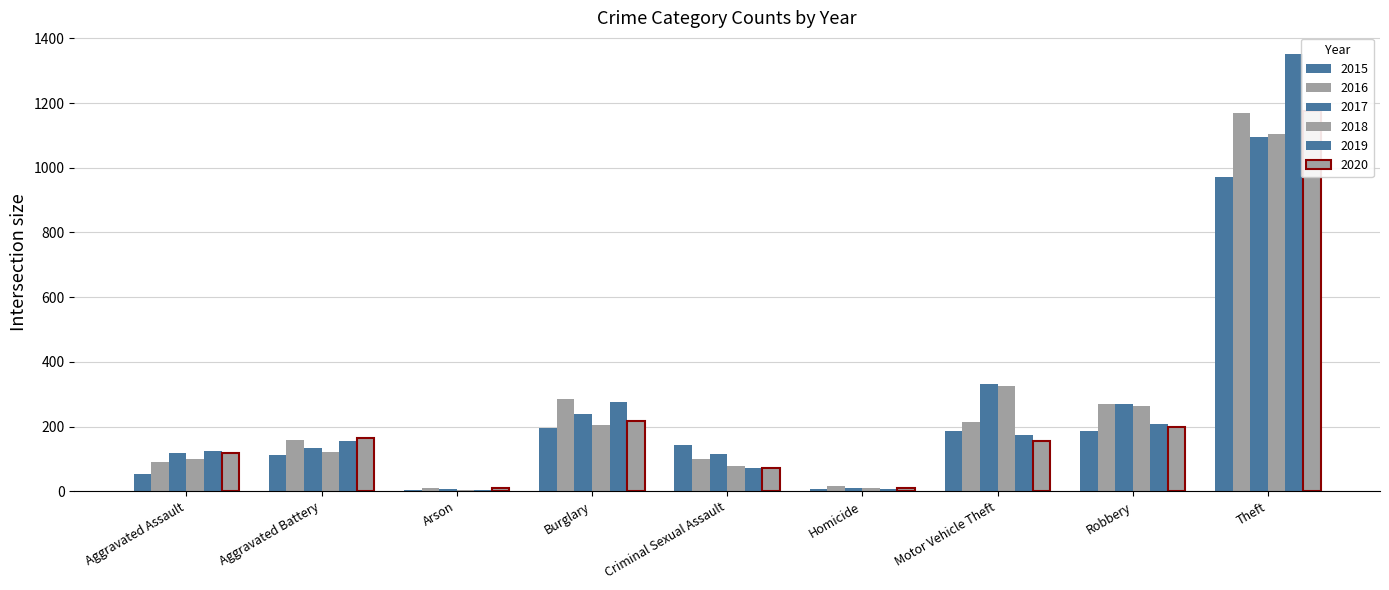

What is the value of the 2017 bar at the 1st from the left?

119